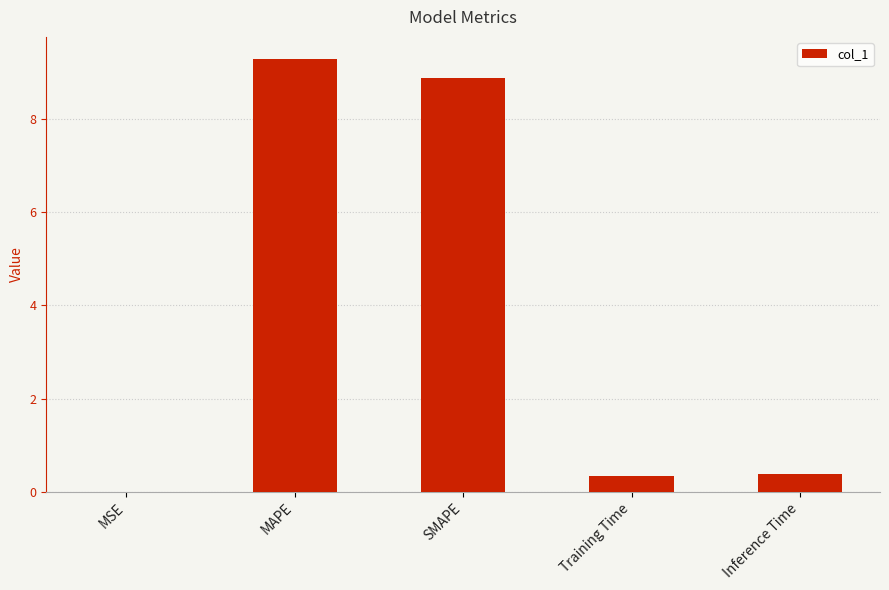

What is the difference between the values at Inference Time and MAPE?

8.9